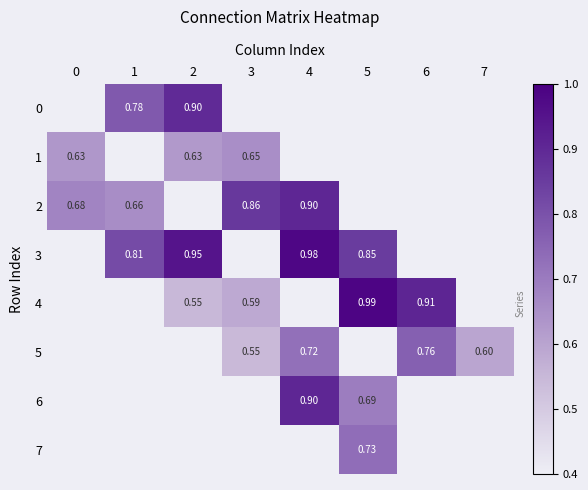

At which category is the sum across all series the highest?

4